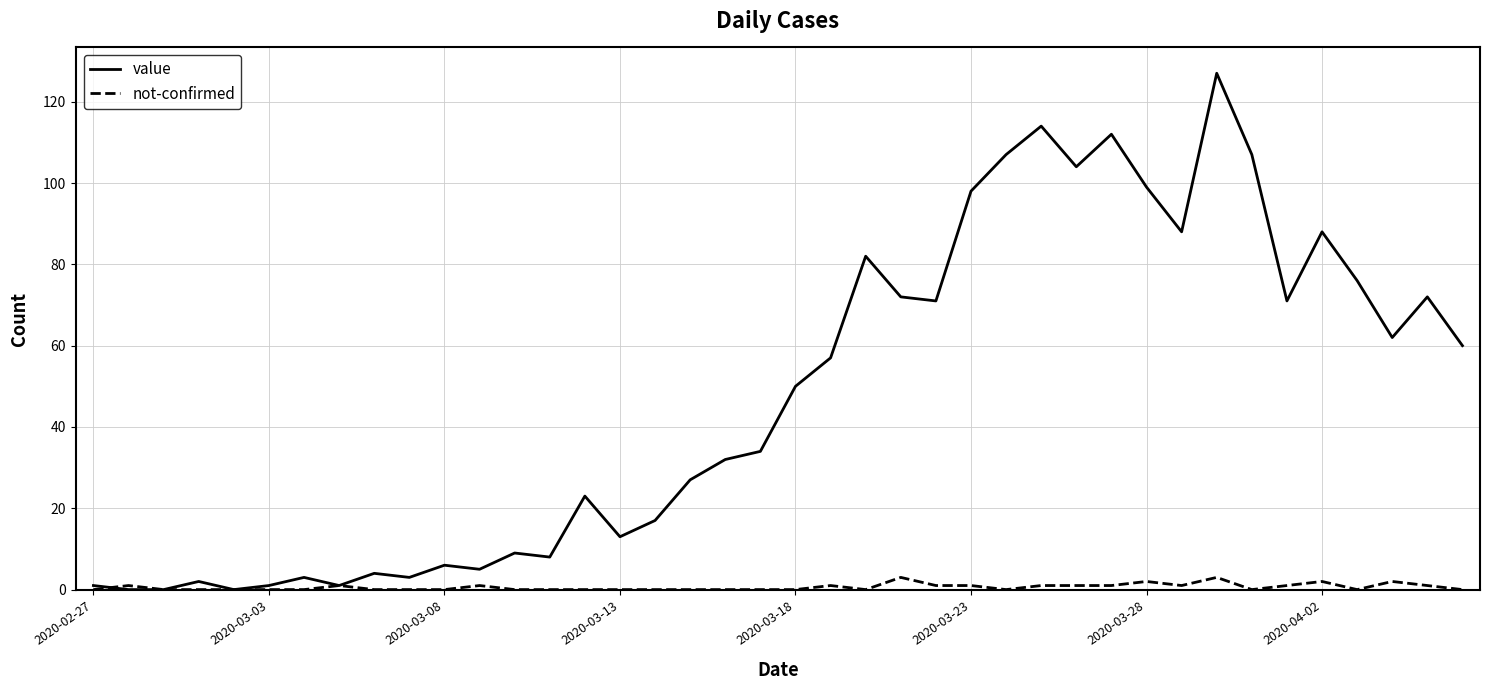

Which series has the largest total across all categories?

value